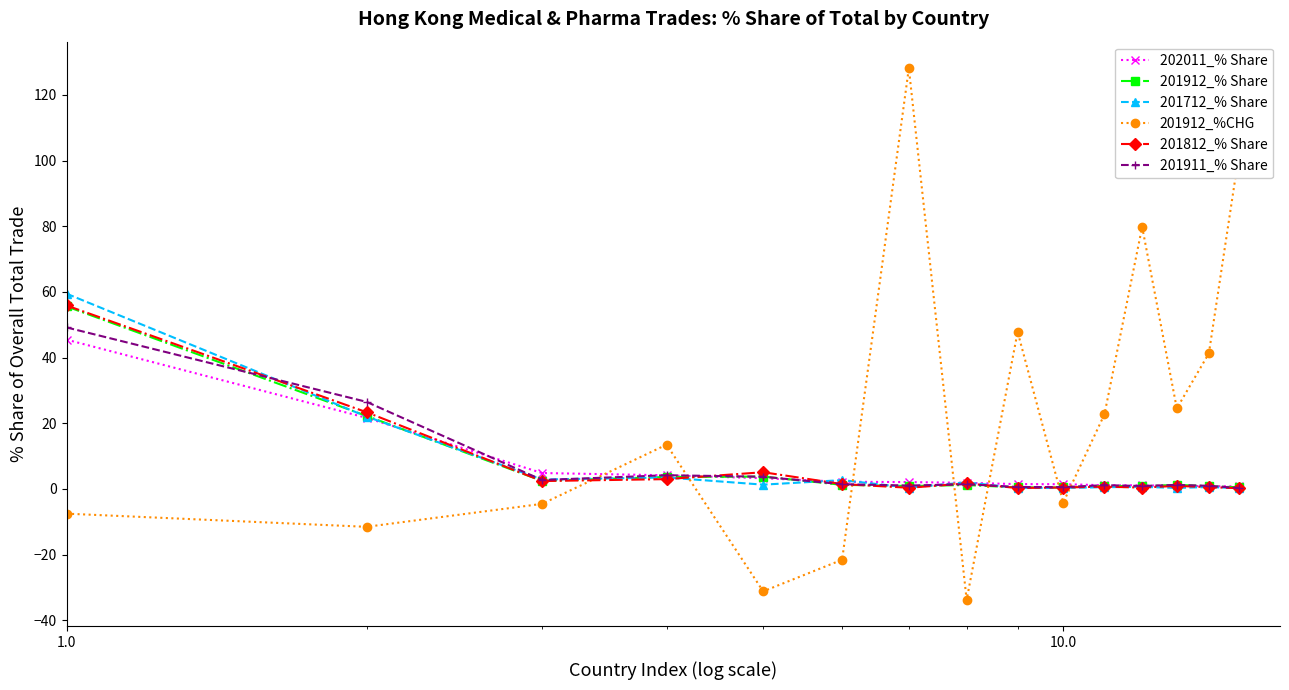

Which series has the largest total across all categories?

201912_%CHG